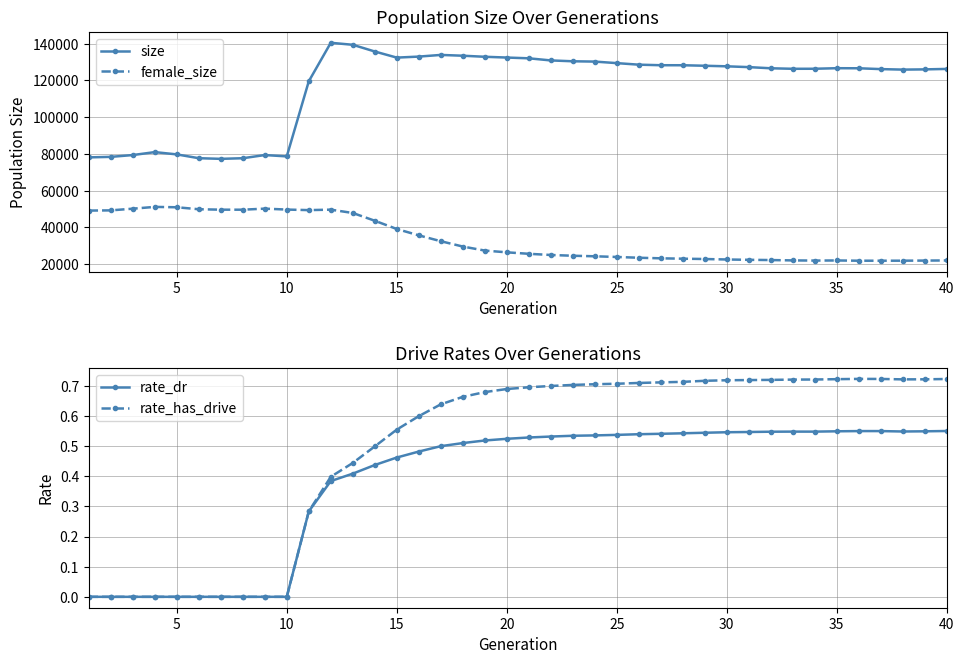

The female_size series shows 69163.2 at 30. True or false?

False